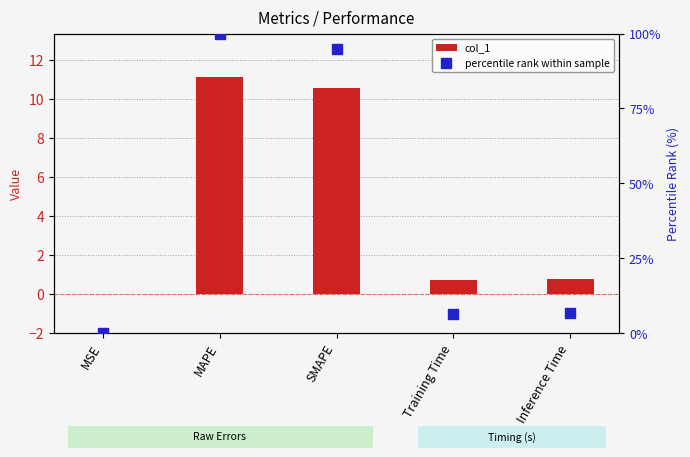

What is the total value across all series at Inference Time?

7.5